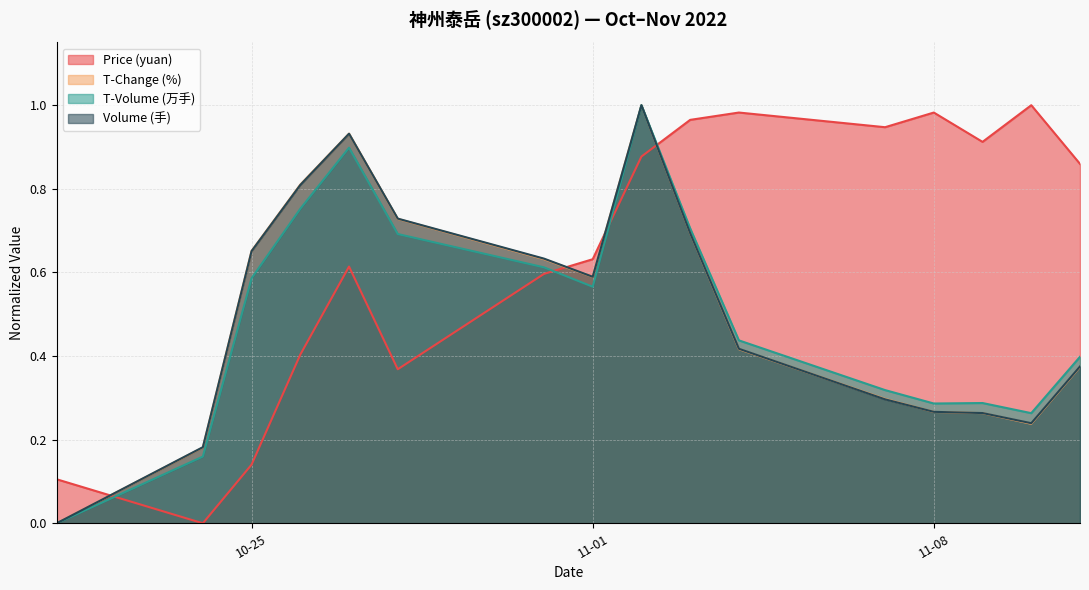

The value of t_change at 2022-11-09 is 0.2. True or false?

False